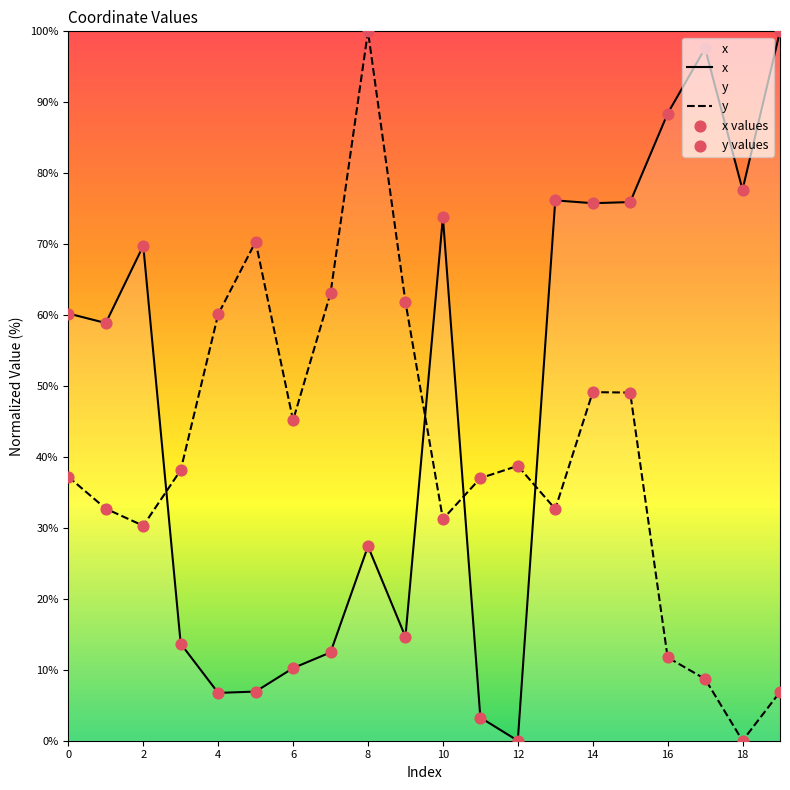

What is the total value across all series at 10?

105.0